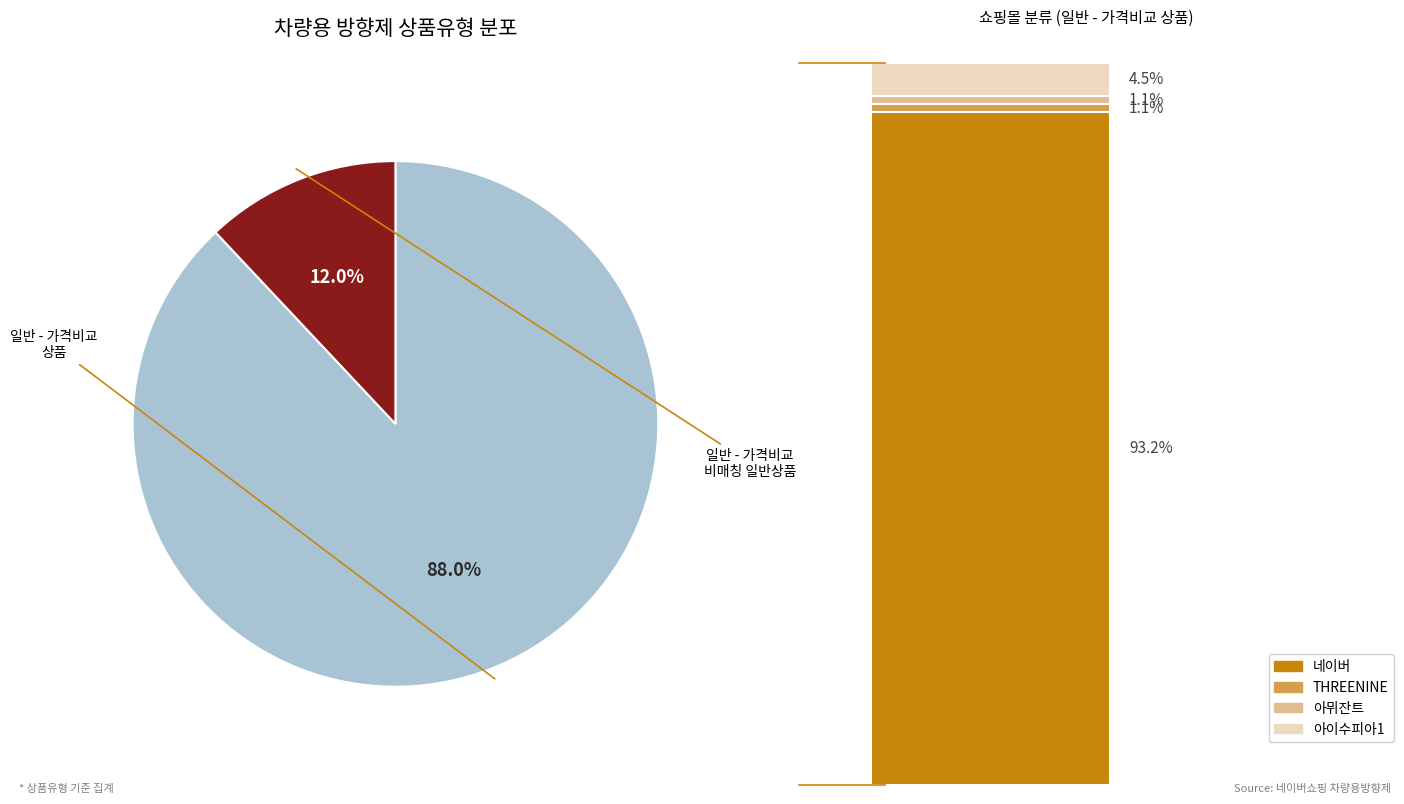

Is there any slice that represents more than half of the pie?

Yes